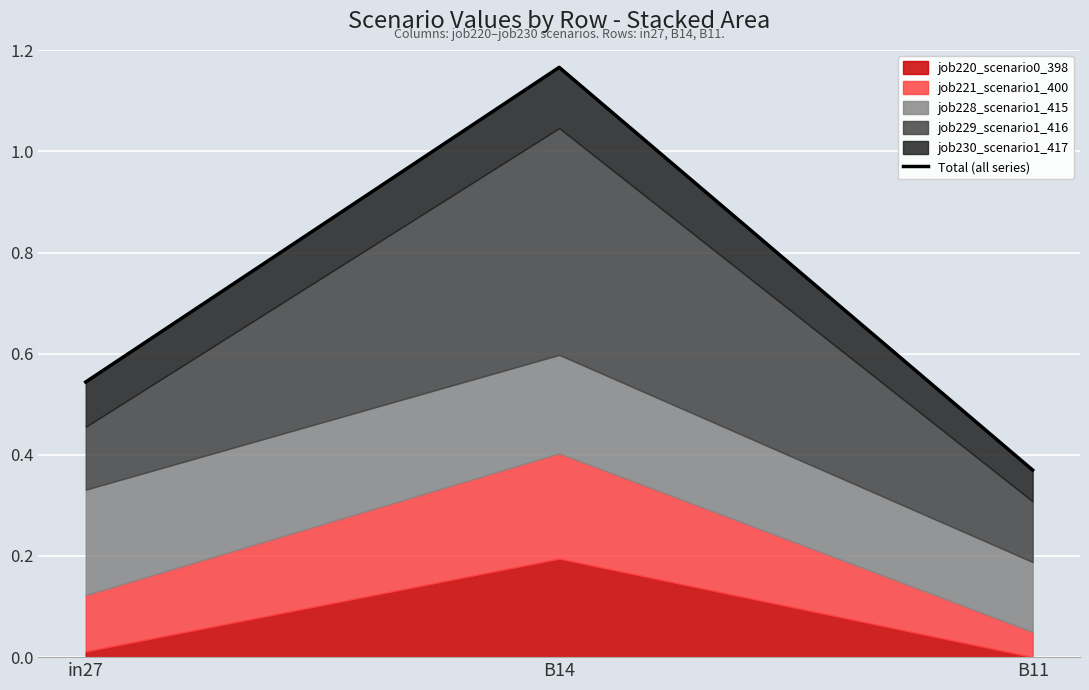

Reading left to right, transcribe all the data shown in this chart.

in27=0.5	B14=1.2	B11=0.4